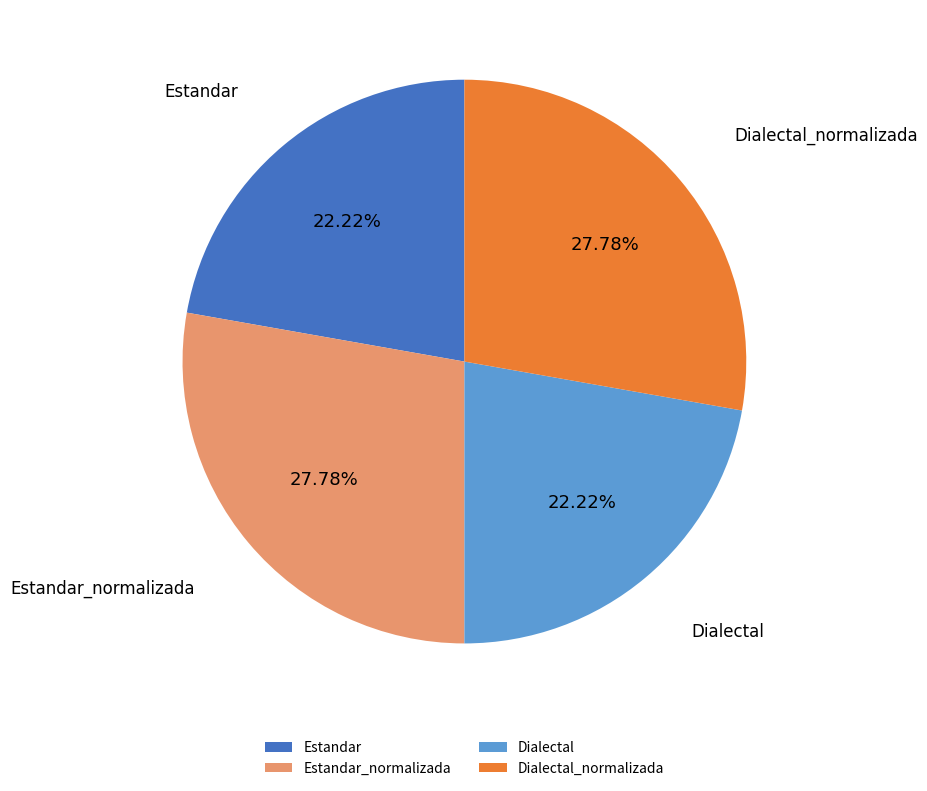

What is the ratio of the value at Dialectal to the value at Estandar_normalizada?

0.8